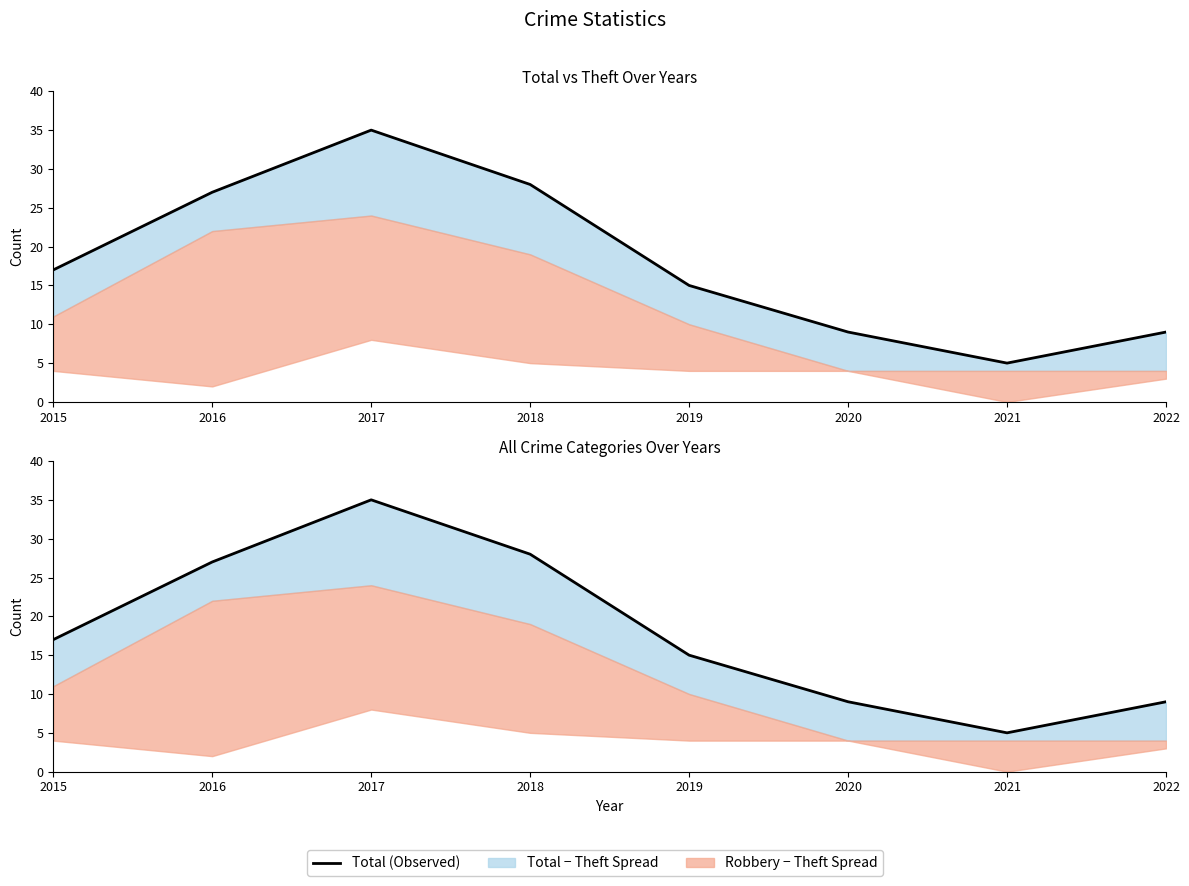

At how many categories does at least one series exceed 6?

7